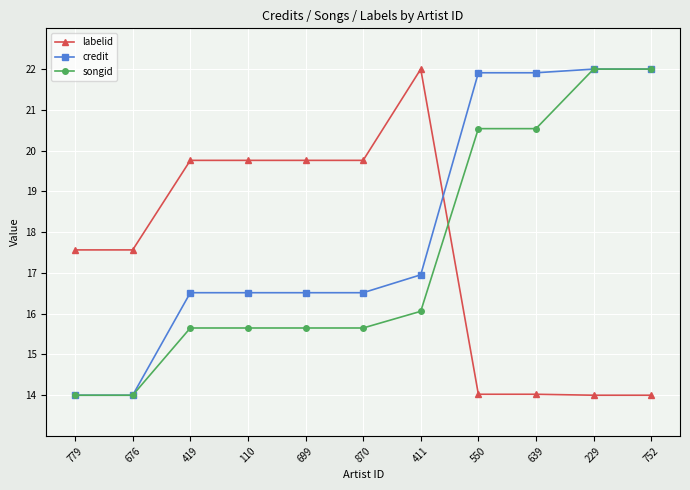

What is the label of the 6th point from the right?

870